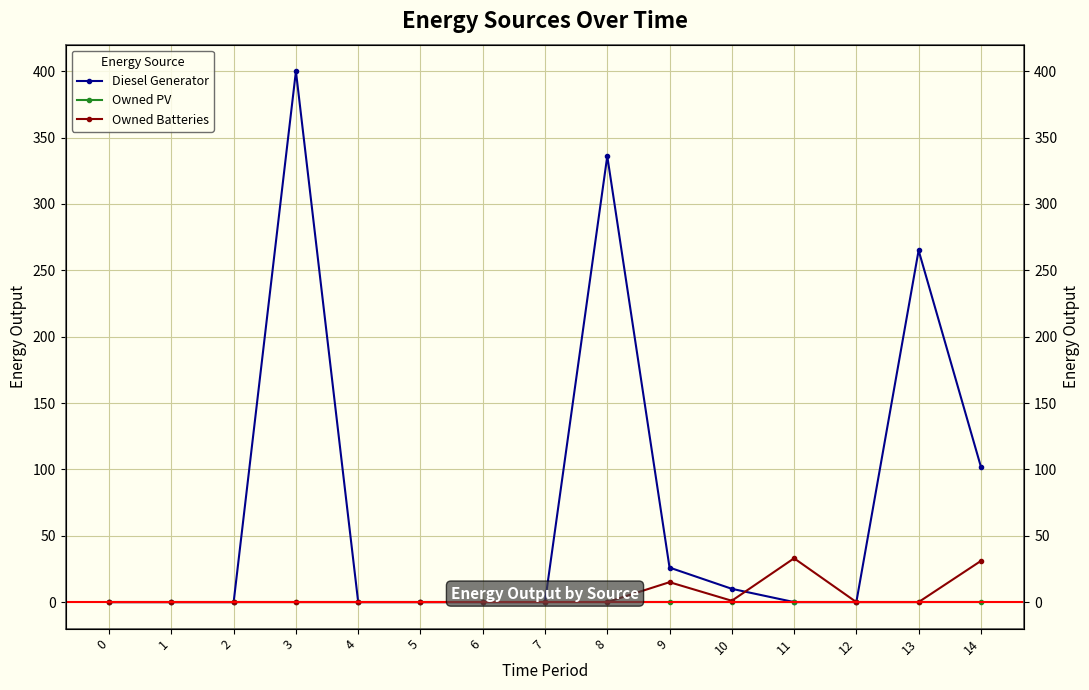

Is the value of Owned Batteries at 4 greater than the value of Owned PV at 13?

No